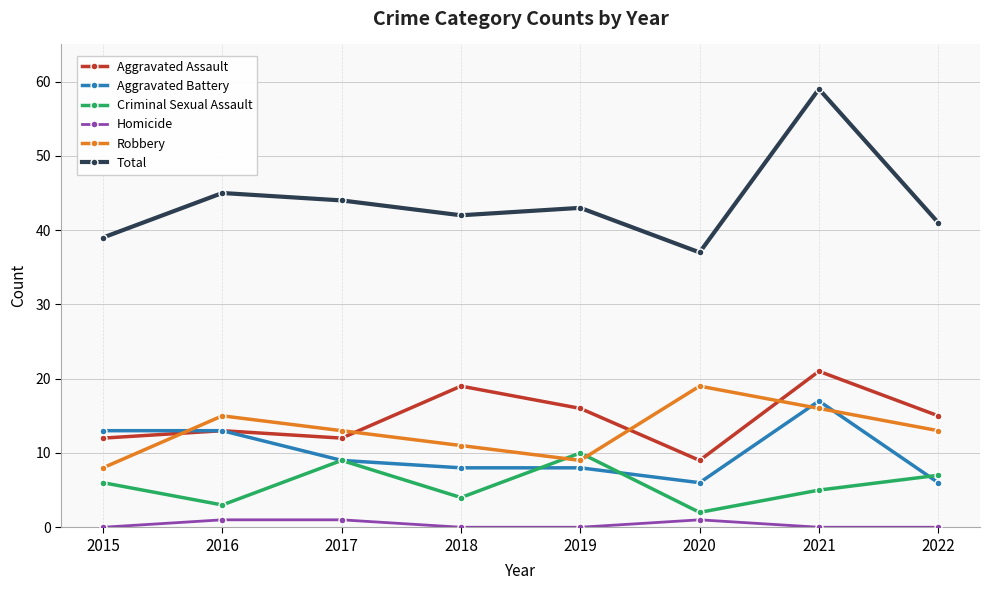

What is the spread (max minus min) of values at 2015?

39